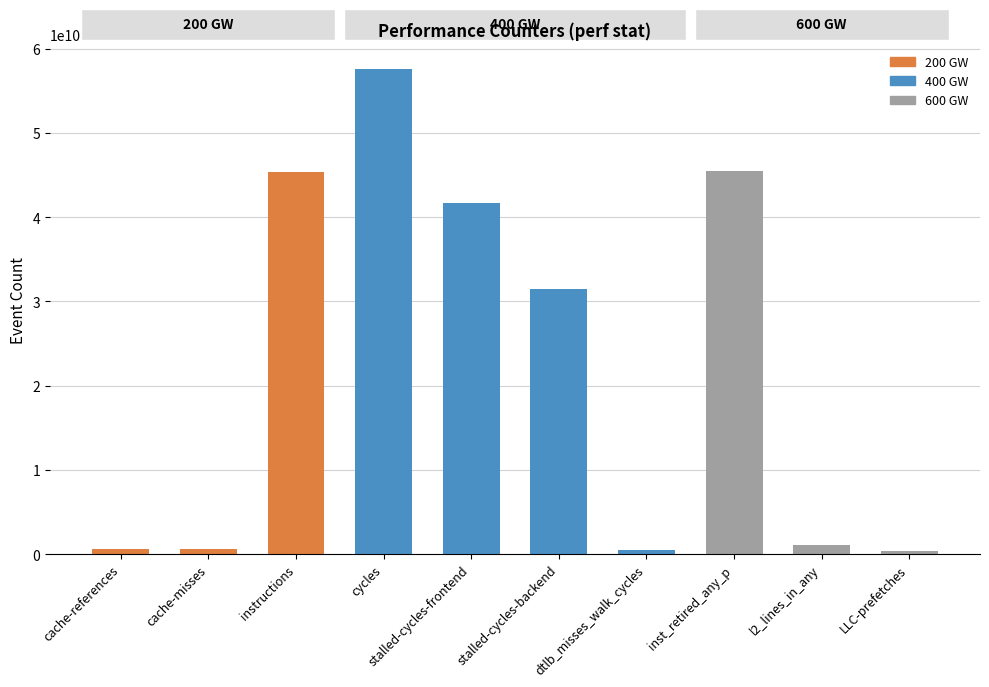

What is the label of the 9th bar from the right?

cache-misses